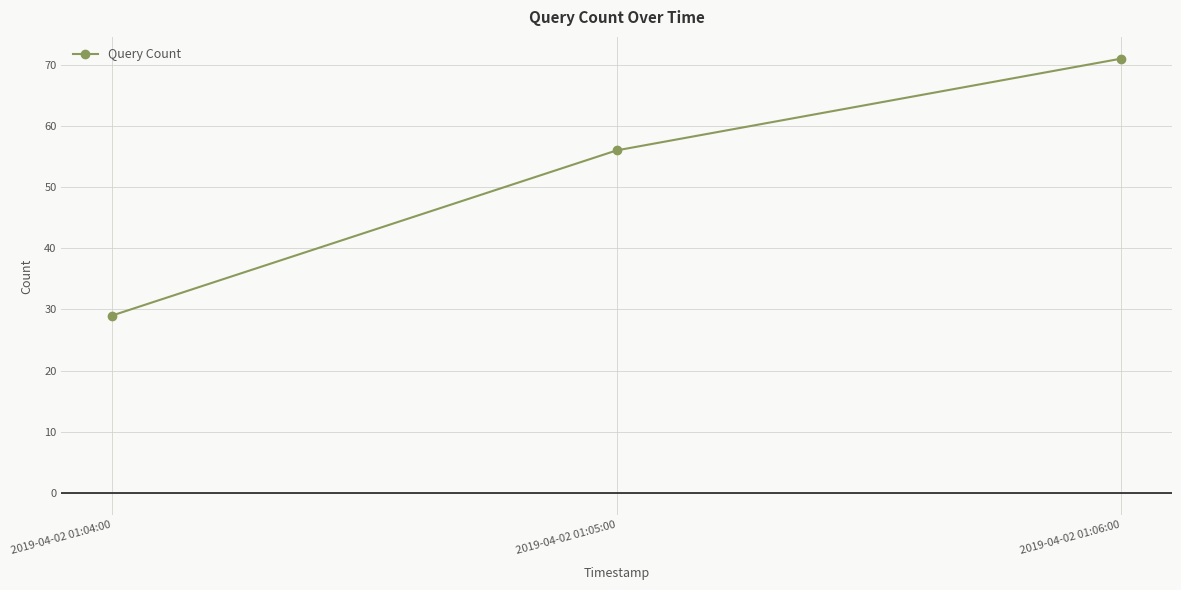

True or false: the data shows 29 at 2019-04-02 01:04:00.

True